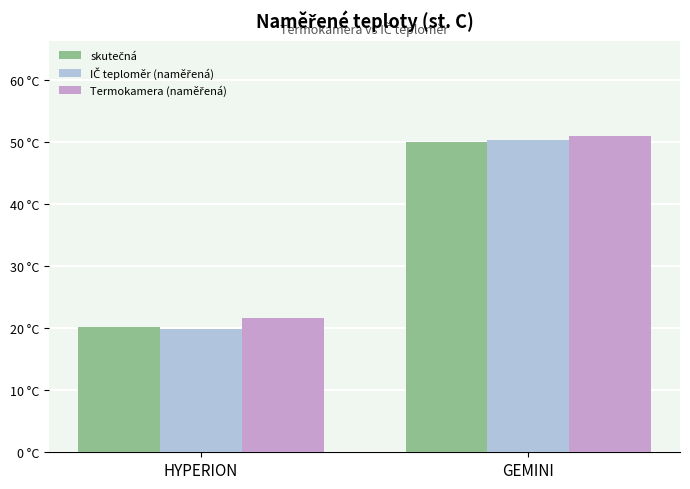

Does the chart contain any negative values?

No